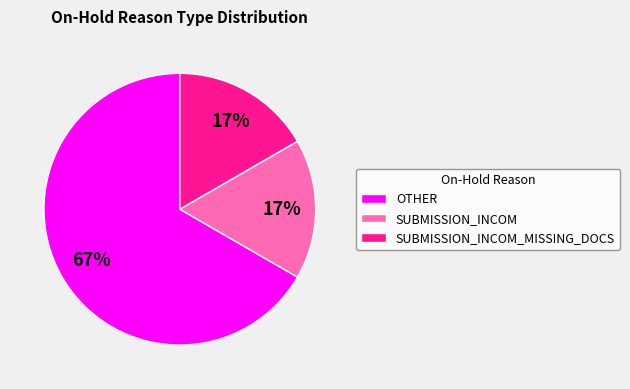

Which slice is the largest?

OTHER